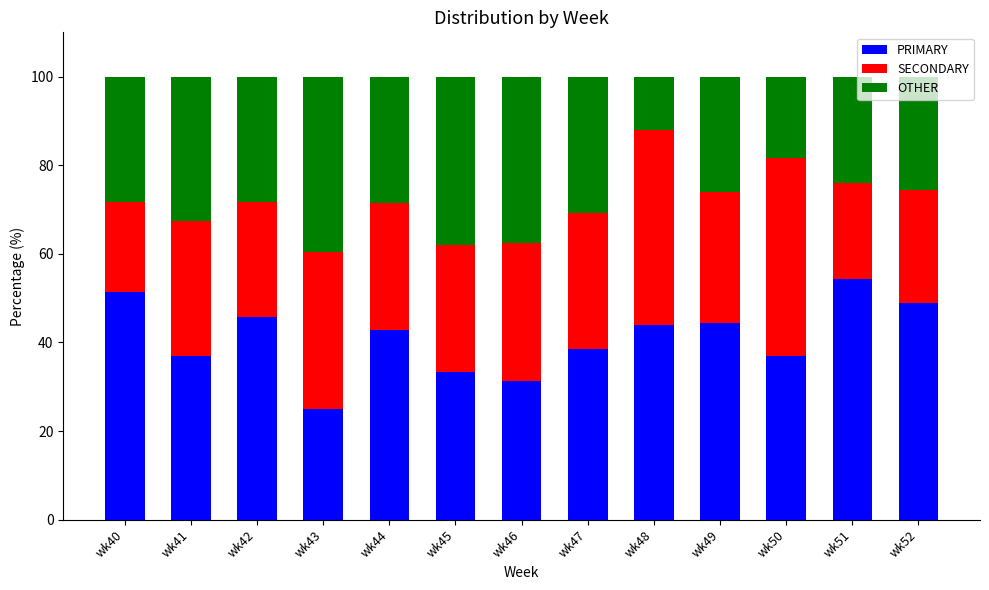

At which label is PRIMARY closest to 39?

wk47